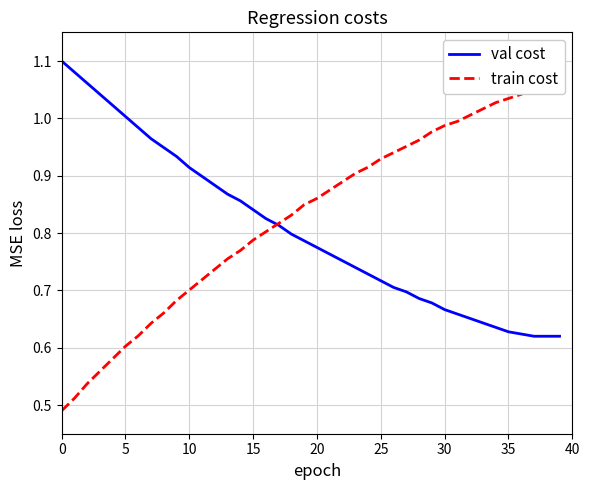

What are all the series names shown in the legend?

val cost, train cost